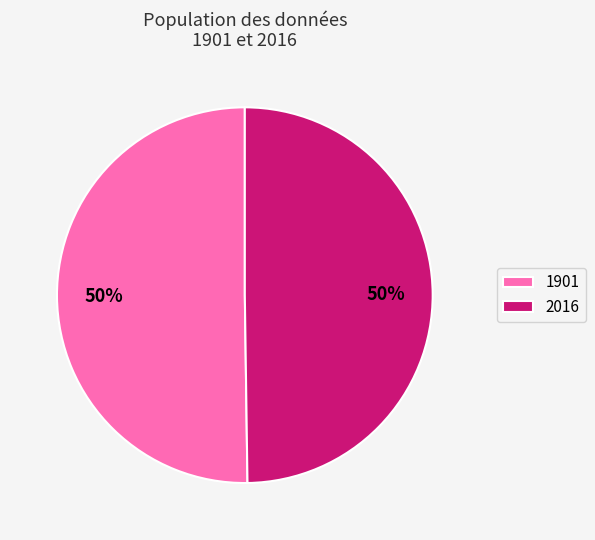

To the nearest percent, what portion does 2016 represent?

50%